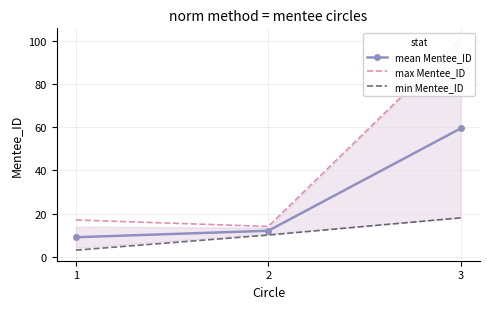

What is the lowest value of the max Mentee_ID series?

14.0